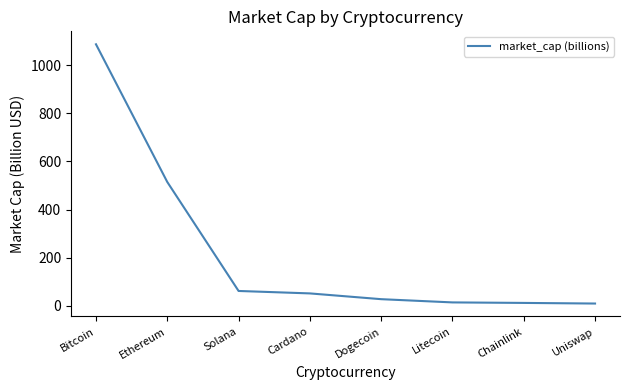

What is the minimum value shown in the chart?

9.1